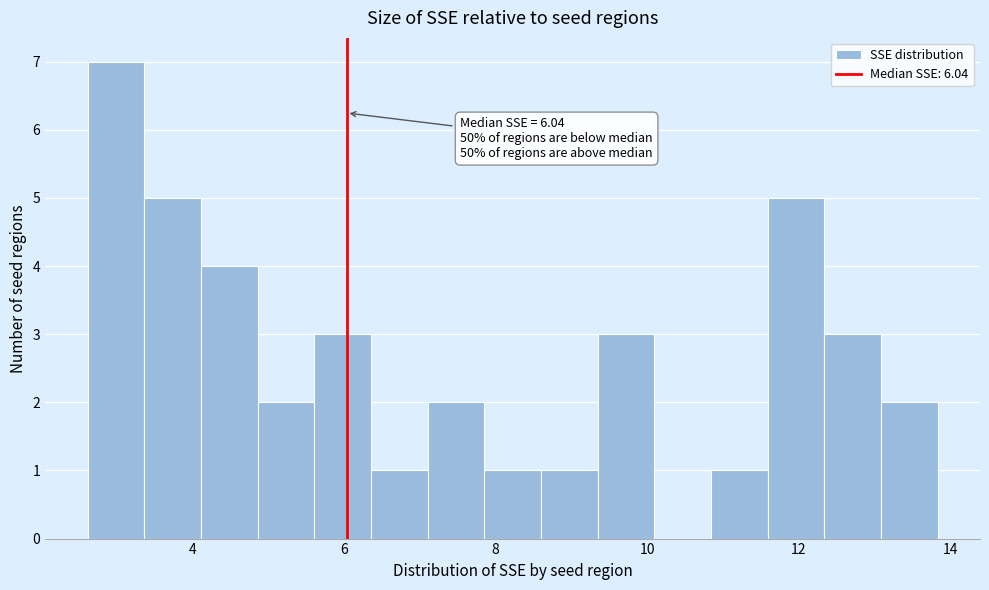

Read against the x-axis, roughly where is the centre of the tallest bar?

3.0